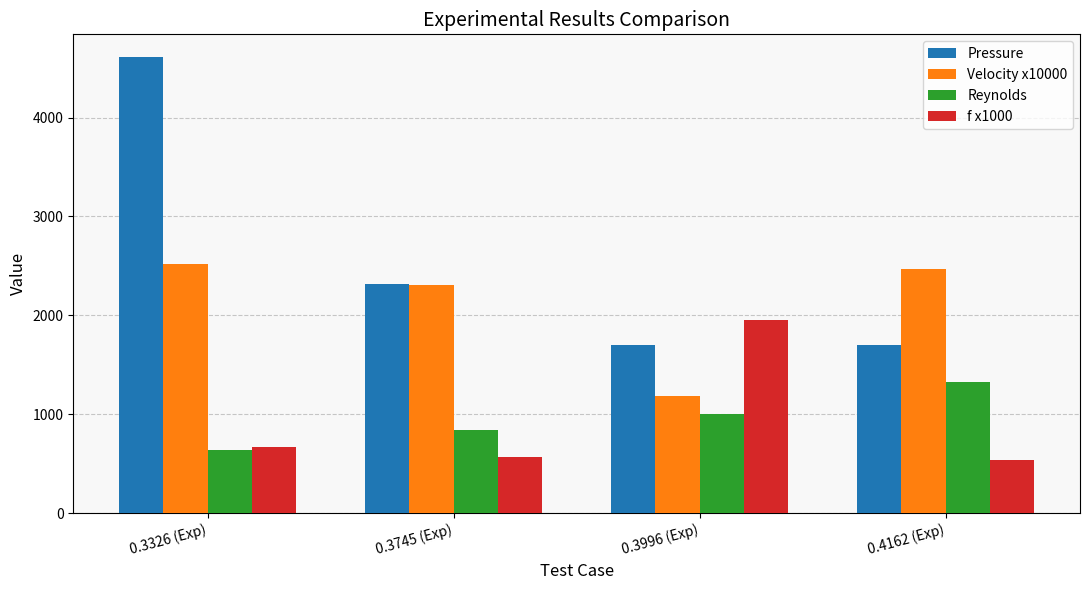

At which label does Velocity x10000 first exceed 2469?

0.3326 (Exp)